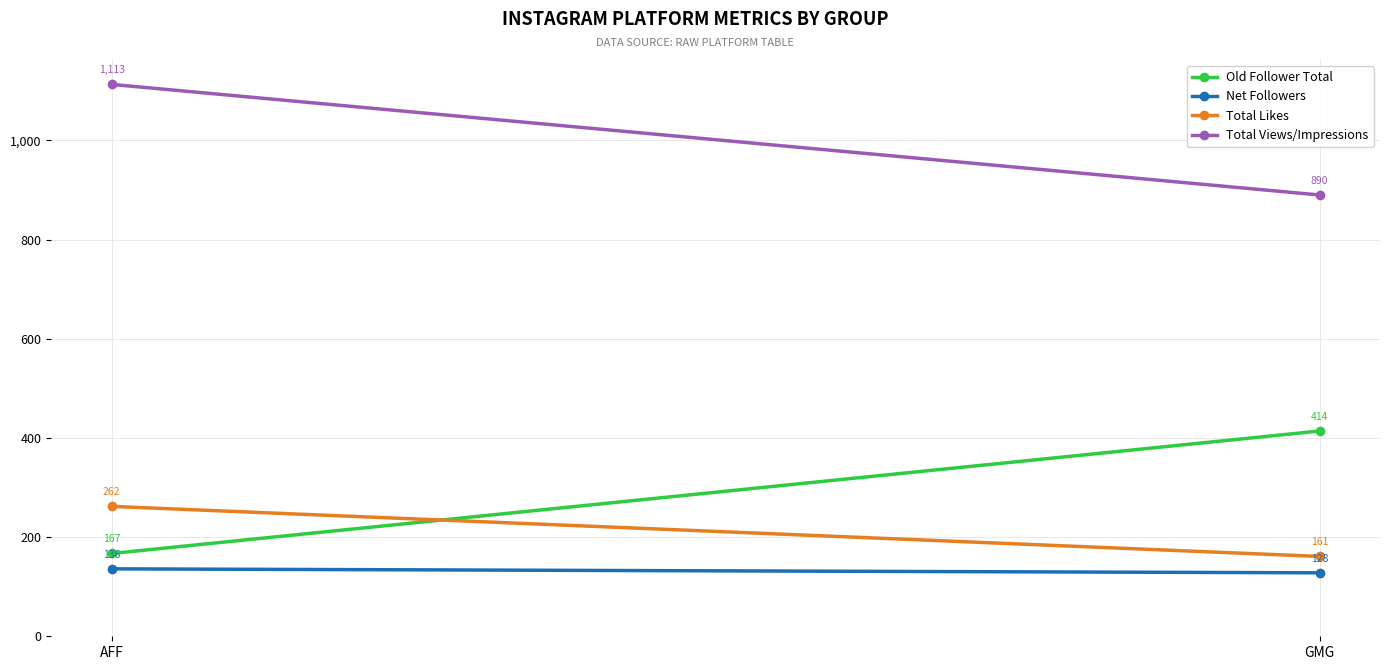

What is the sum of the Net Followers values at GMG and AFF?

264